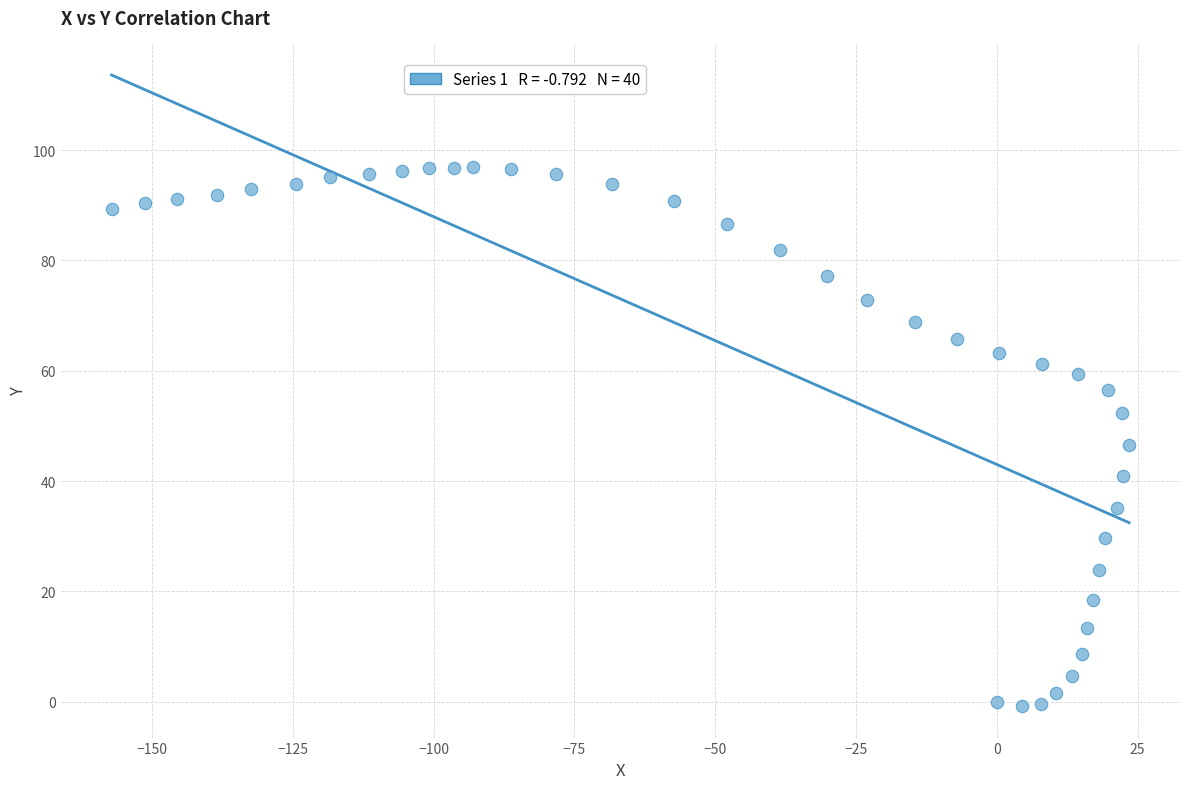

What Y value in the scatter plot is closest to 48?

46.5